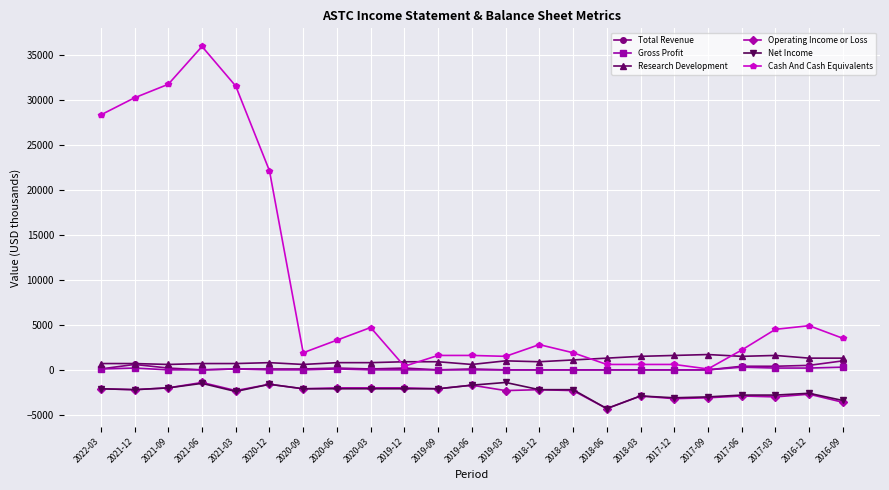

What is the sum of all Net Income values?

-54700